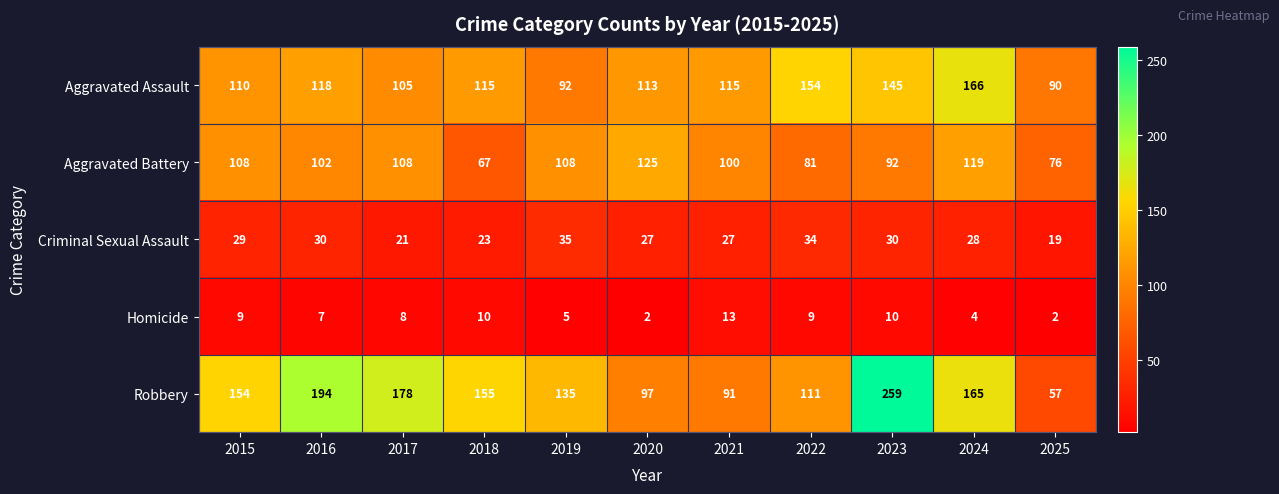

The Aggravated Assault series shows 260 at 2023. True or false?

False